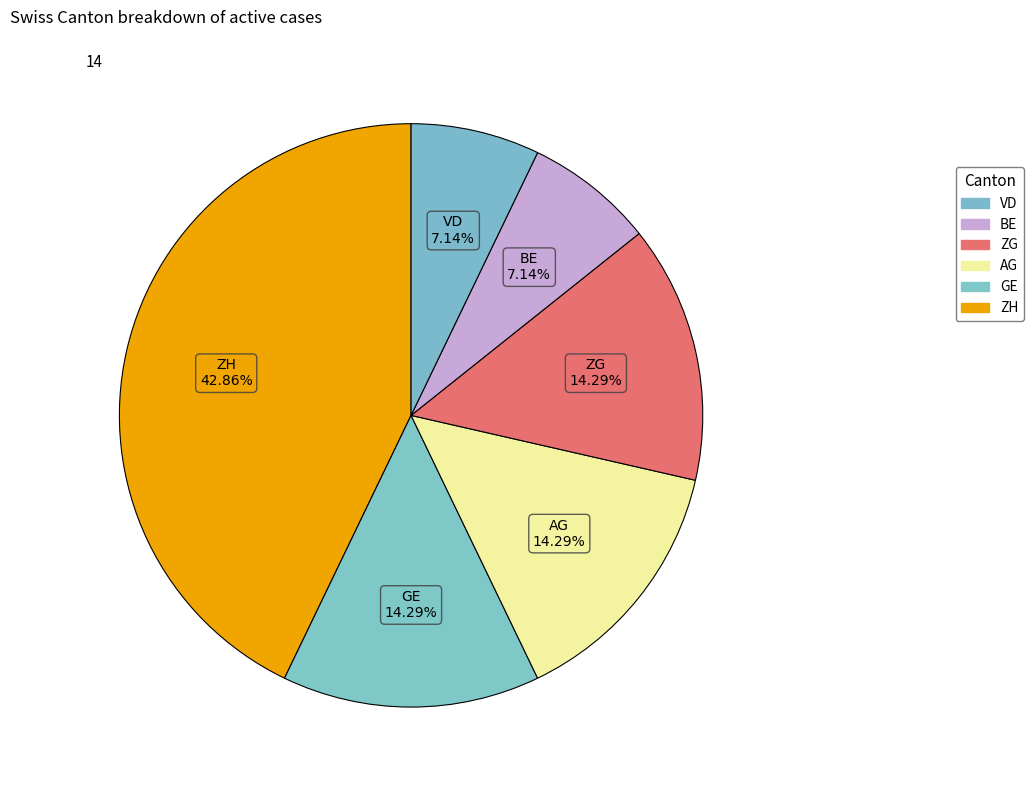

How many segments does this pie chart have?

6